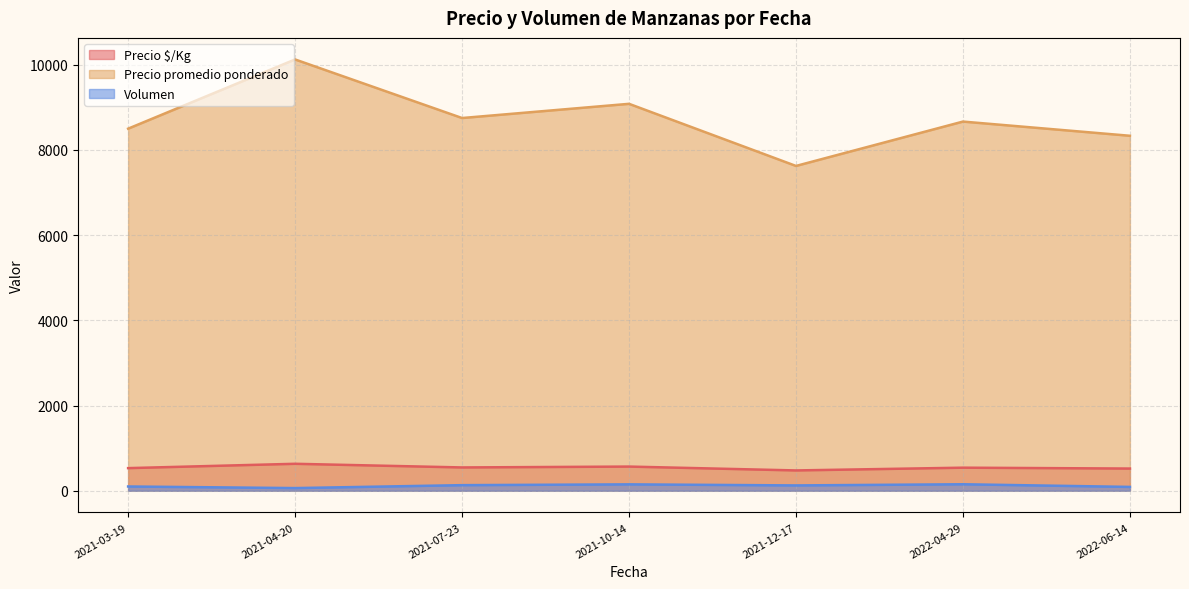

True or false: Volumen and Precio promedio ponderado cross at least once.

False